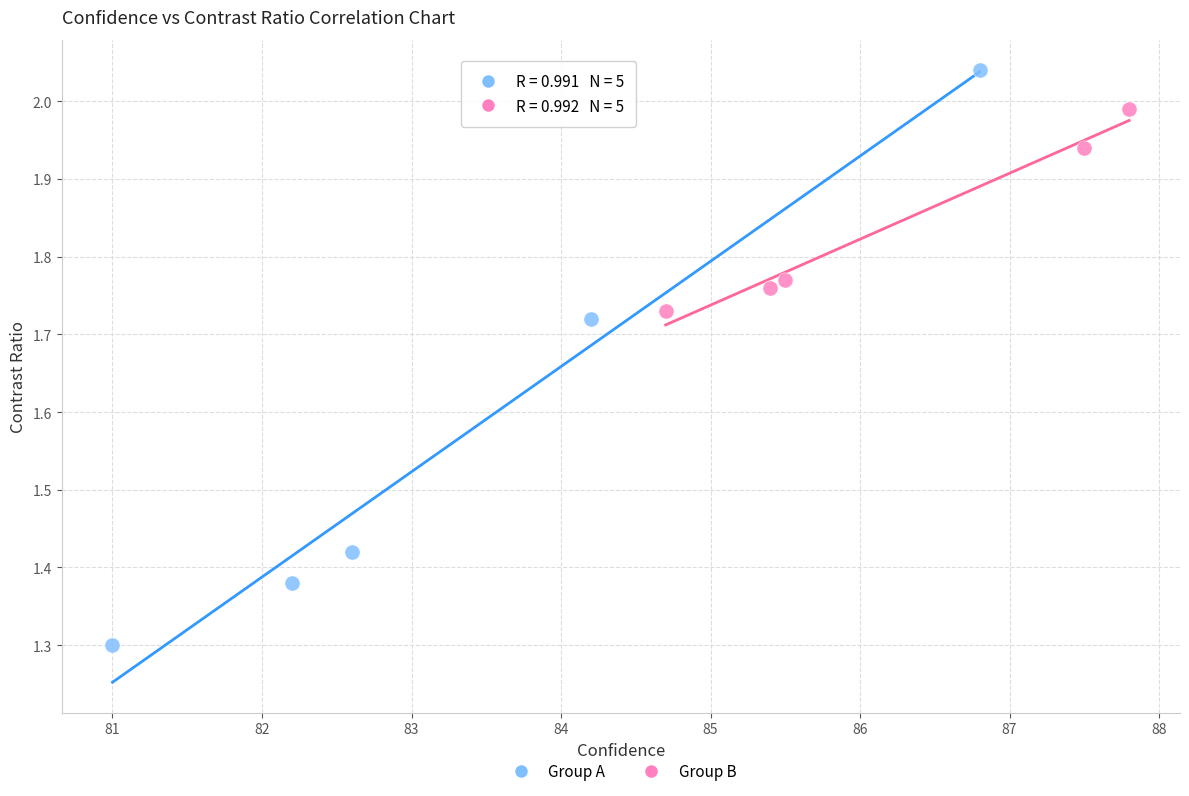

Which series has the largest Y range (max minus min)?

Group A